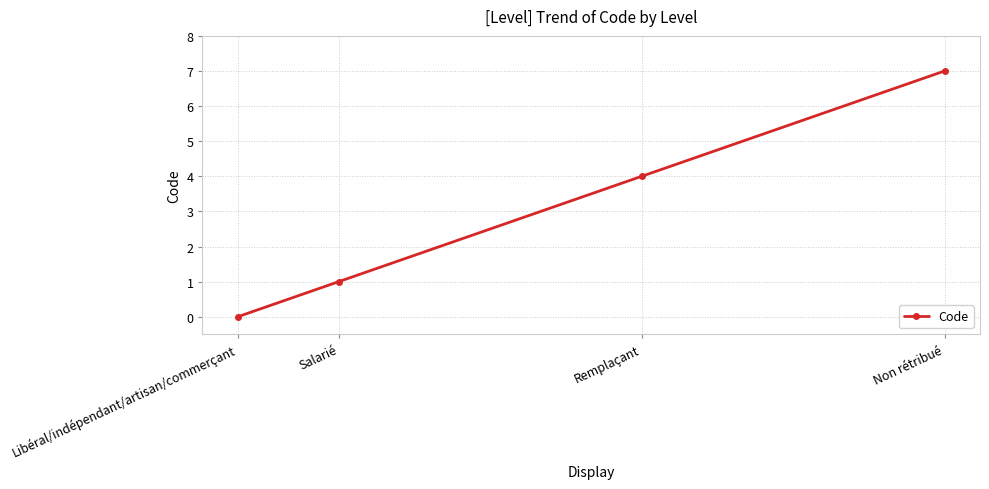

Reading left to right, list all the values displayed in this chart.

0	1	4	7